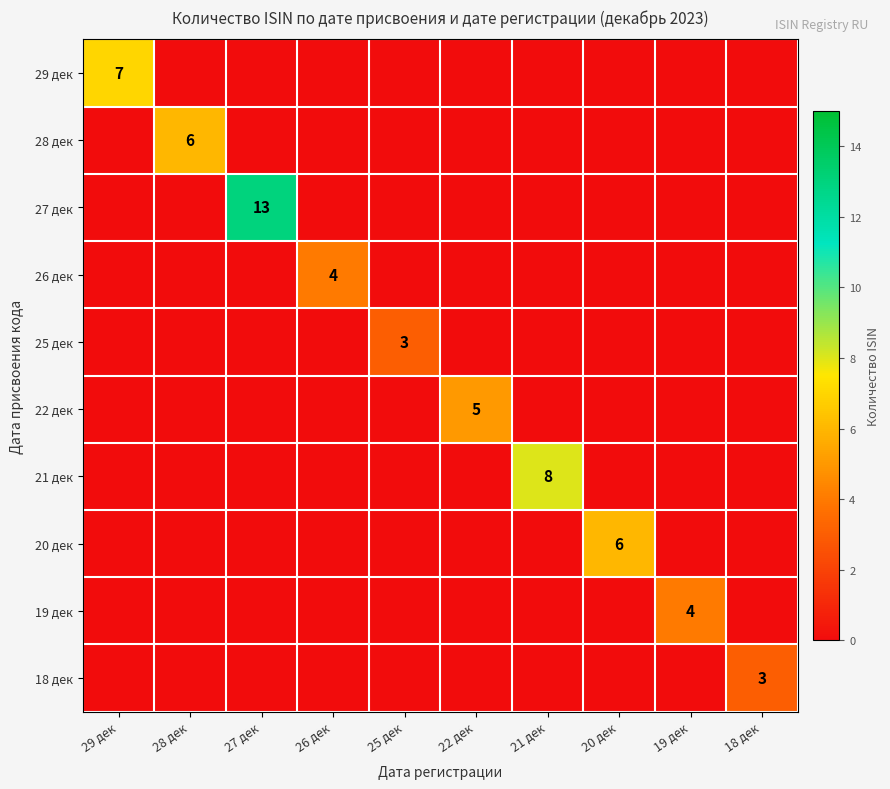

How many categories are shown in the chart?

10